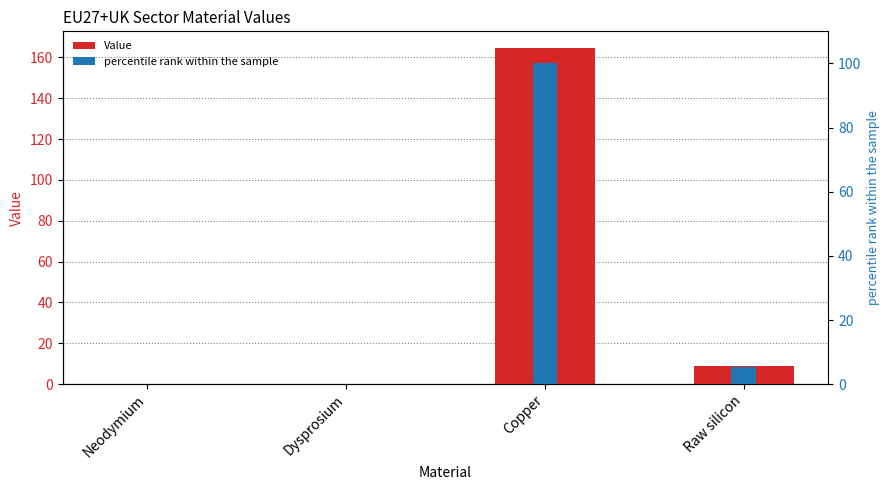

How many values in Value are above zero?

3